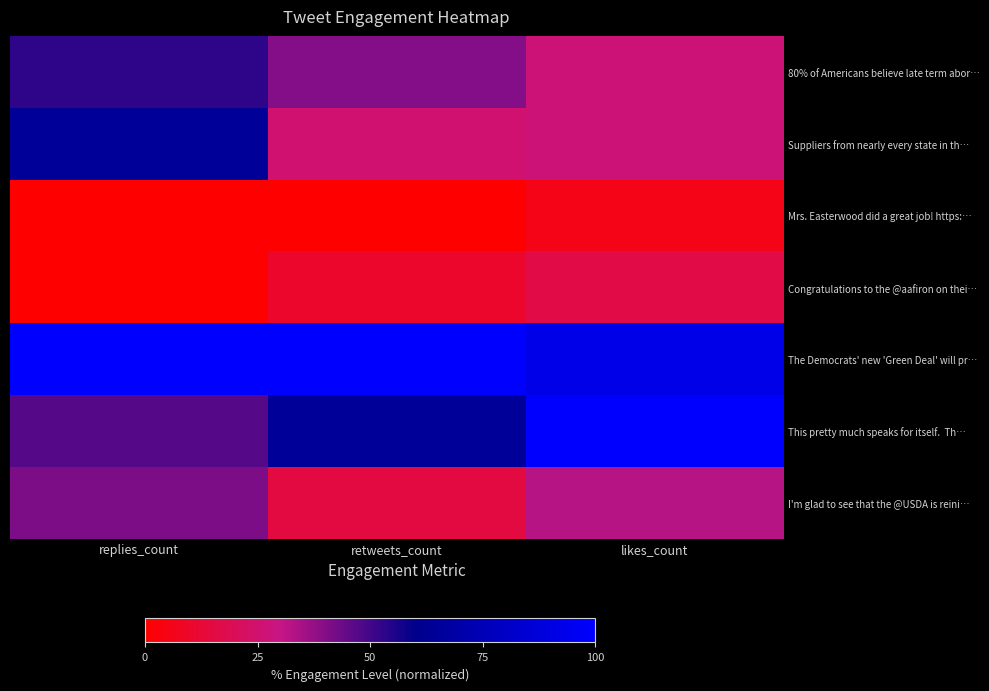

What is the total value across all series at replies_count?

305.9